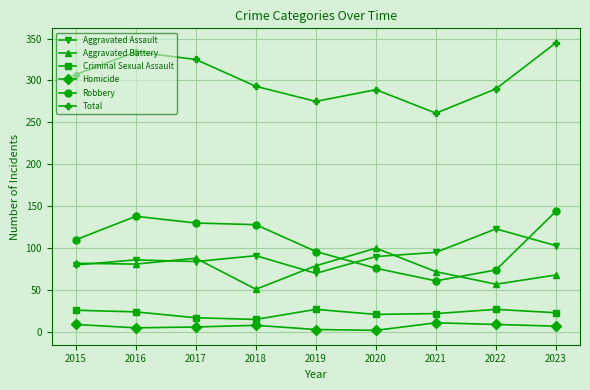

What is the spread (max minus min) of values at 2016?

329